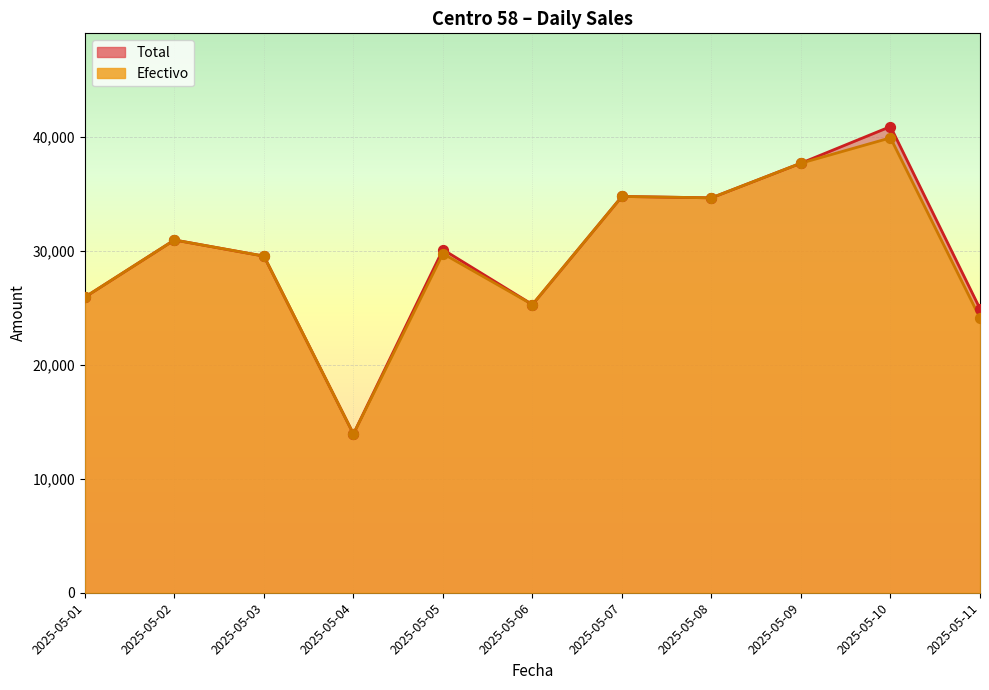

Which series has the largest total across all categories?

Total